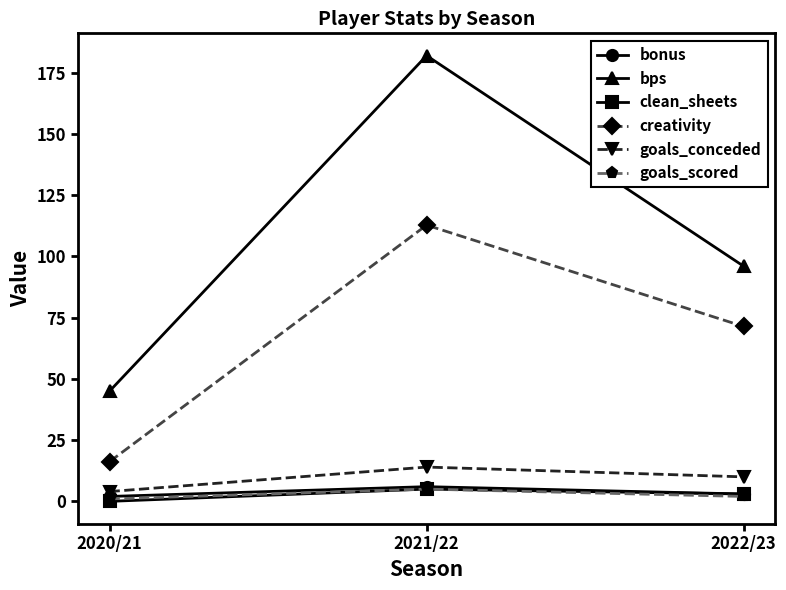

At which category is the sum across all series the highest?

2021/22